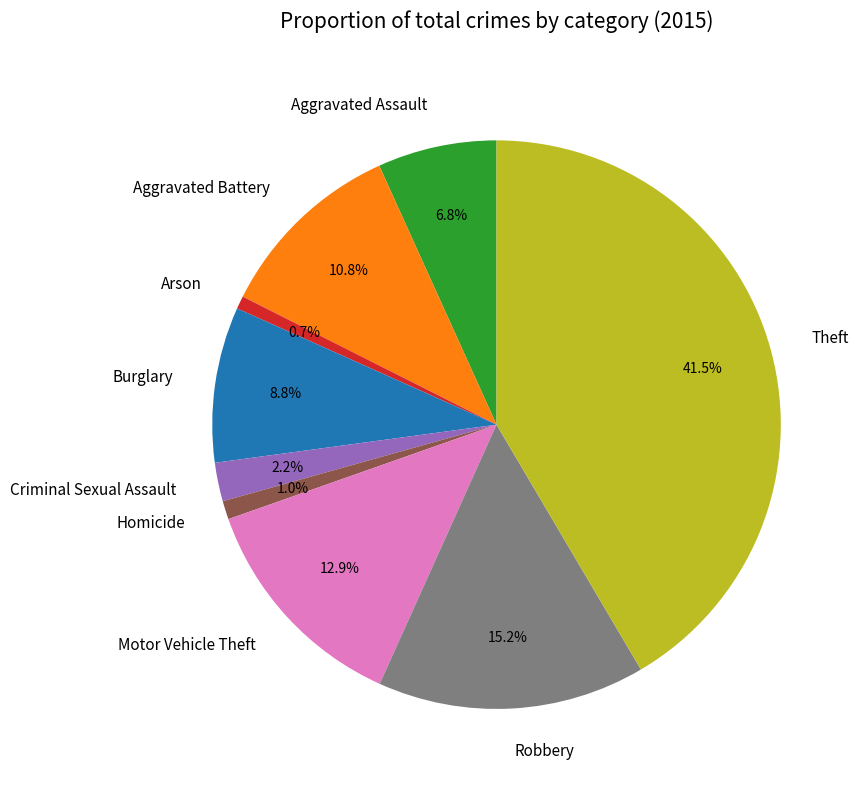

Which category has the biggest portion of the pie?

Theft